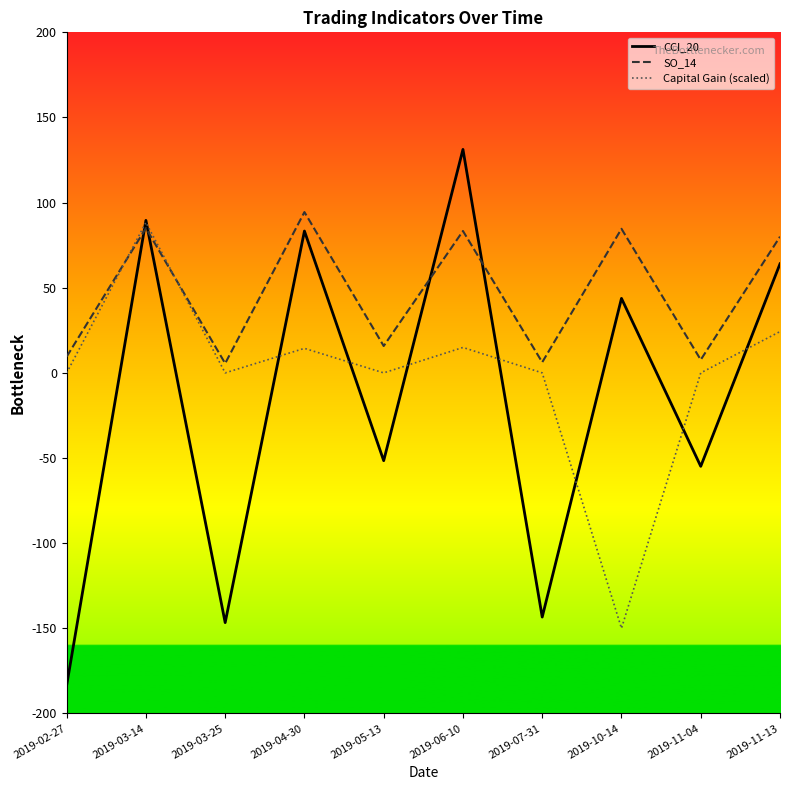

What position from the right is 2019-11-13?

1